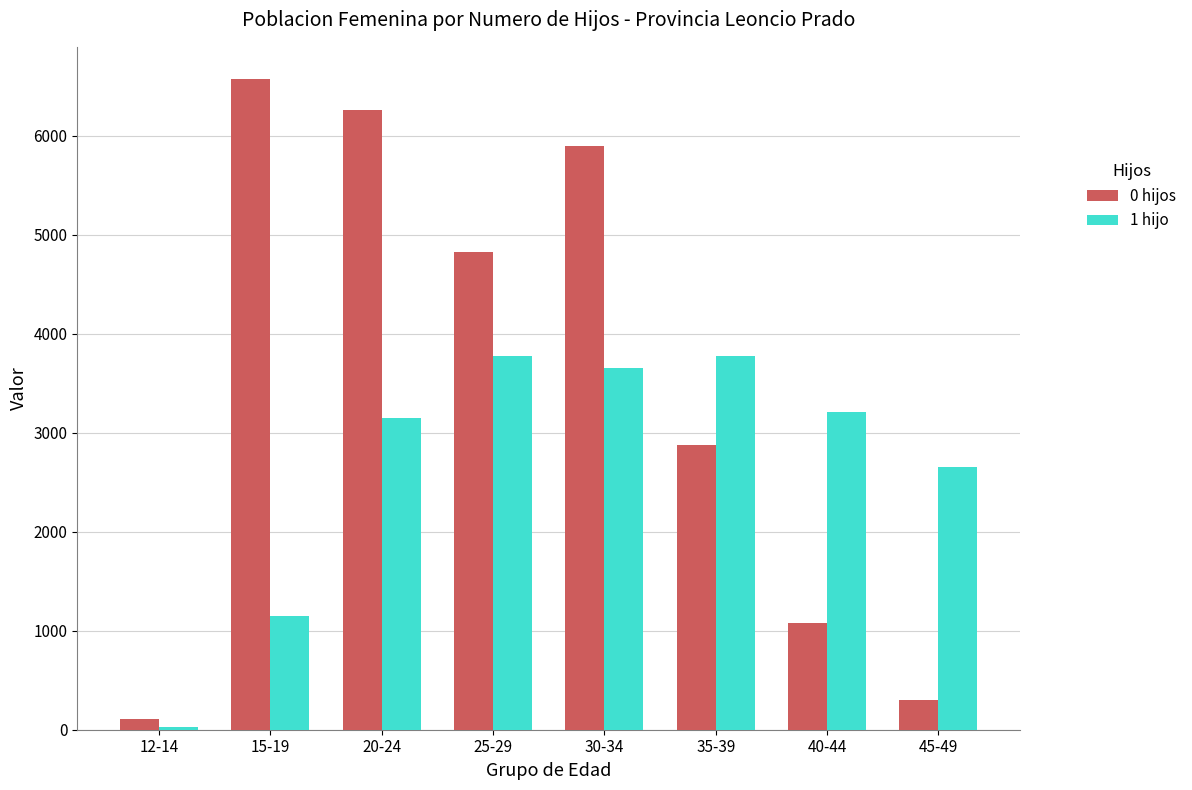

Which series has the largest total across all categories?

0 hijos